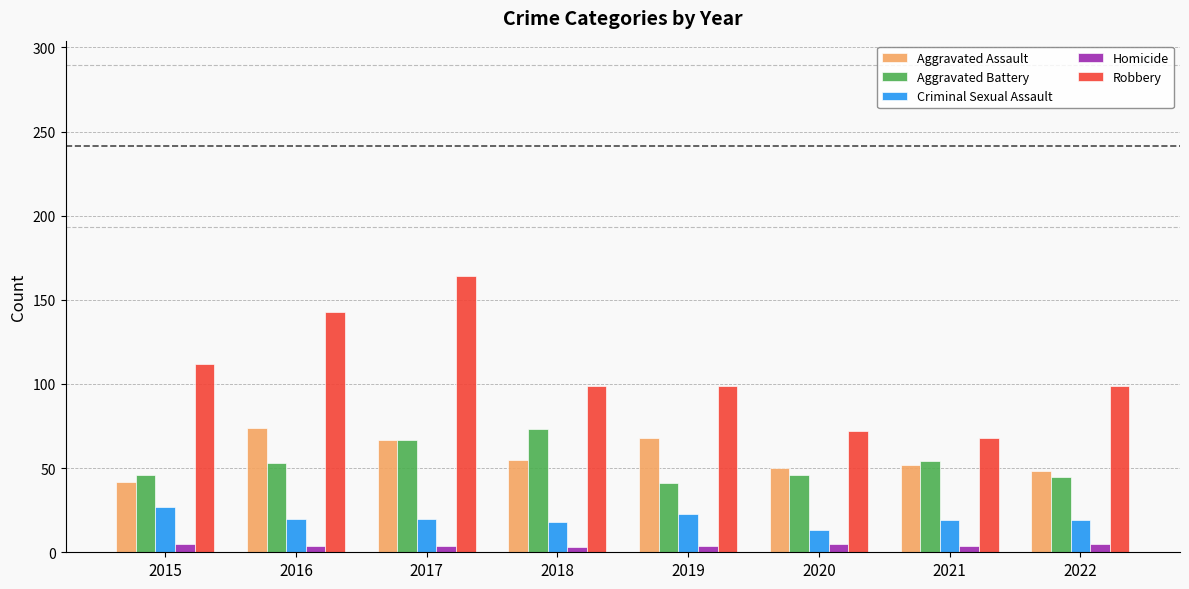

Is it true that Homicide equals 5 at 2015?

True